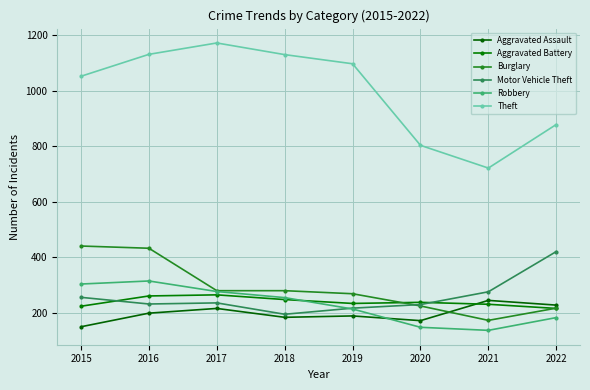

Where do Aggravated Battery and Burglary first cross each other?

2019 and 2020